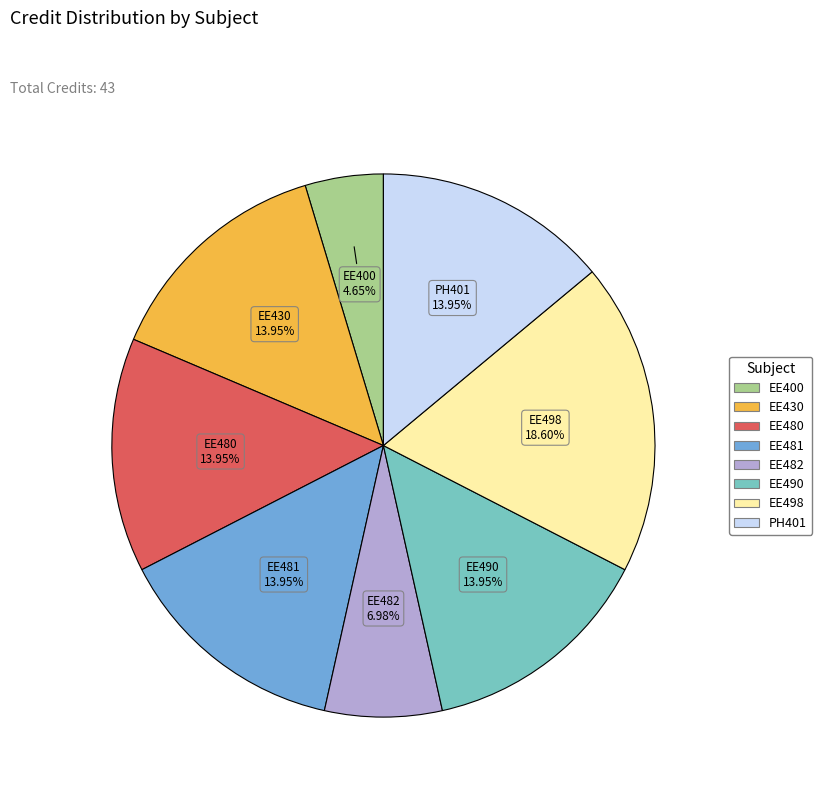

What is the ratio of the value at EE481 to the value at EE490?

1.0